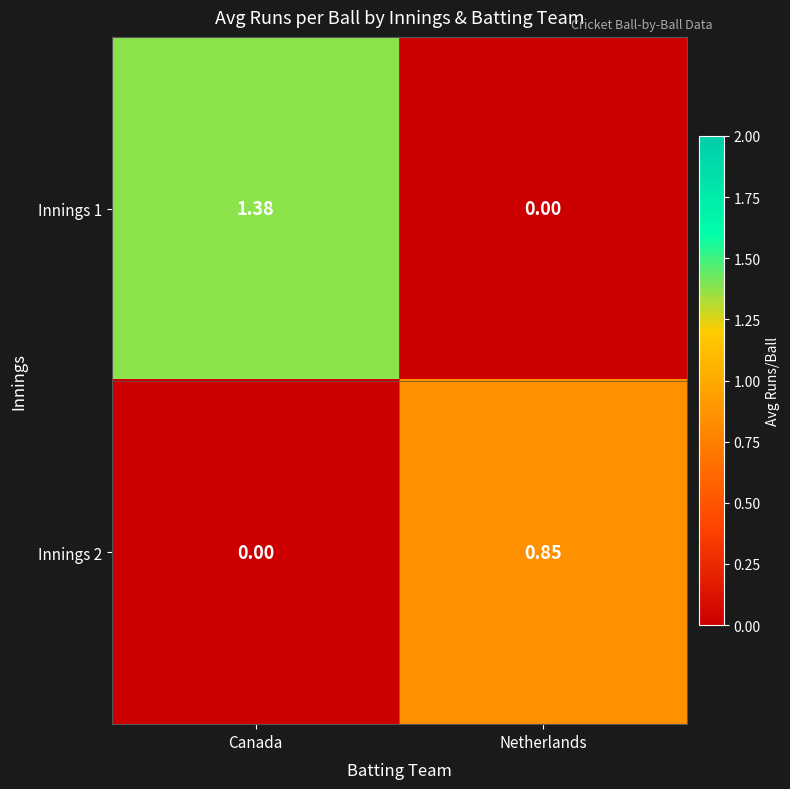

At how many categories does at least one series exceed 0?

2